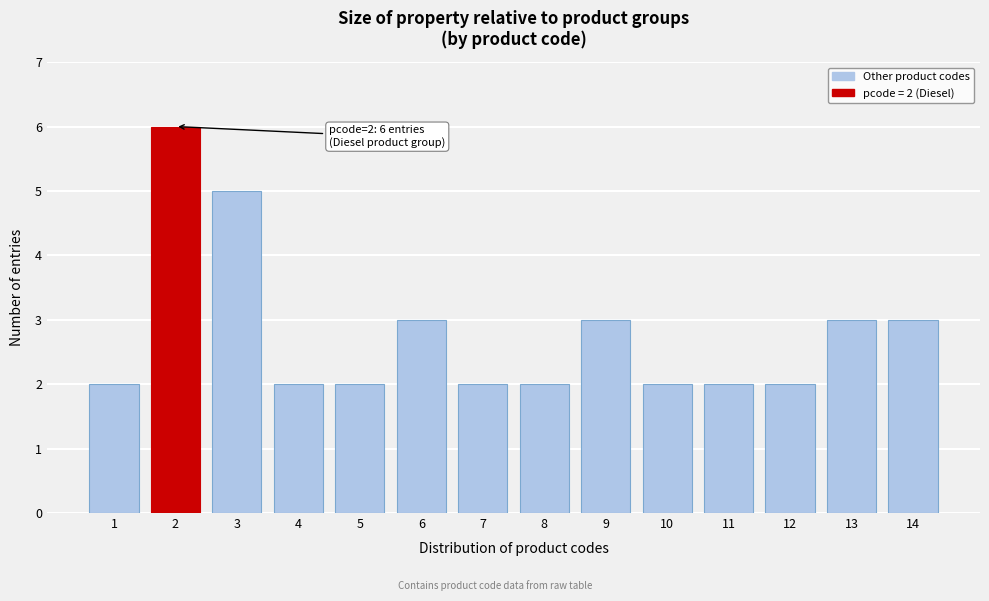

Reading left to right, extract all data points from this chart.

2	6	5	2	2	3	2	2	3	2	2	2	3	3